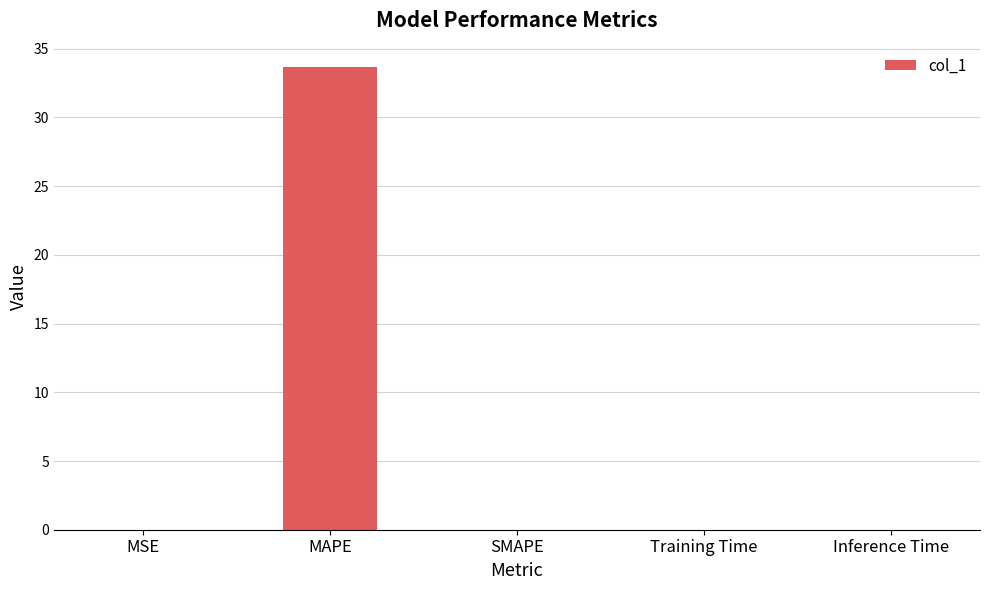

Is it true that the value at SMAPE is 0.0?

True